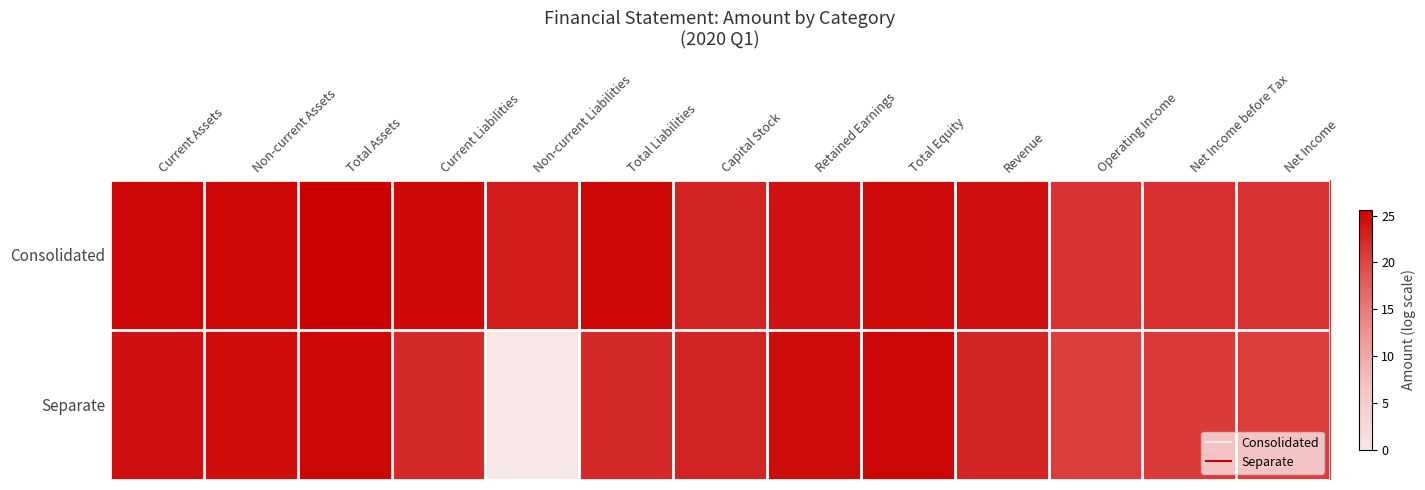

Reading left to right, extract all data points from this chart.

Consolidated: Current Assets=25.0	Non-current Assets=24.9	Total Assets=25.6	Current Liabilities=24.9	Non-current Liabilities=23.4	Total Liabilities=25.1	Capital Stock=22.8	Retained Earnings=24.2	Total Equity=24.8	Revenue=24.4	Operating Income=21.6	Net Income before Tax=21.7	Net Income=21.6
Separate: Current Assets=24.3	Non-current Assets=24.5	Total Assets=25.1	Current Liabilities=22.2	Non-current Liabilities=0.0	Total Liabilities=22.2	Capital Stock=22.8	Retained Earnings=24.5	Total Equity=25.0	Revenue=22.7	Operating Income=20.8	Net Income before Tax=20.9	Net Income=20.7